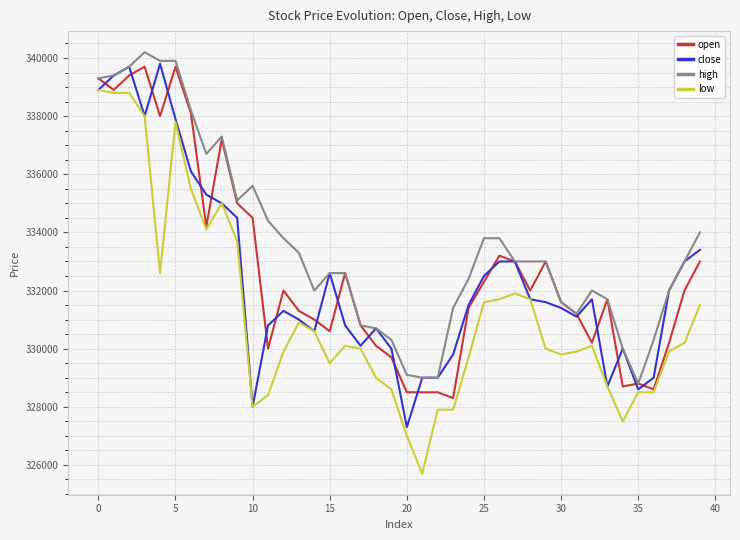

Which series has the widest spread of values?

low